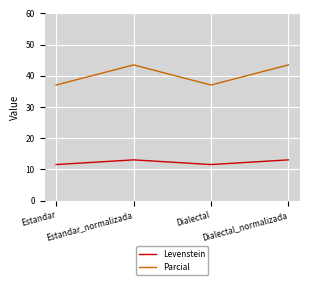

What is the minimum value shown in the chart?

11.5